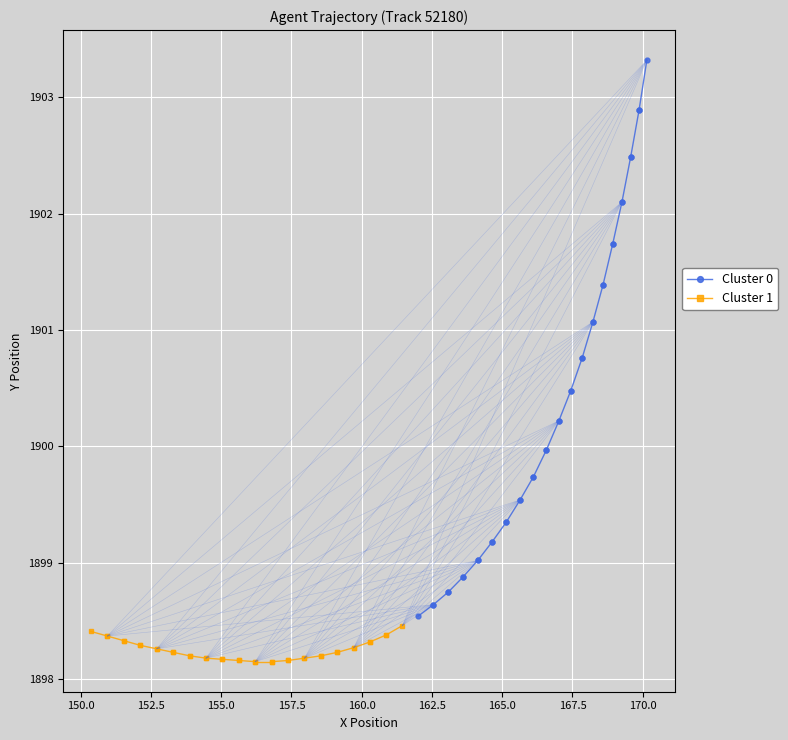

The Cluster 0 series shows 2664.7 at 150.0. True or false?

False